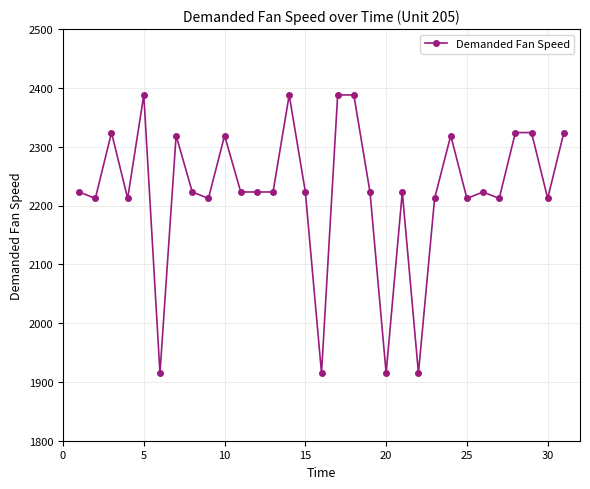

Reading left to right, transcribe all the data shown in this chart.

2223	2212	2324	2212	2388	1915	2319	2223	2212	2319	2223	2223	2223	2388	2223	1915	2388	2388	2223	1915	2223	1915	2212	2319	2212	2223	2212	2324	2324	2212	2324